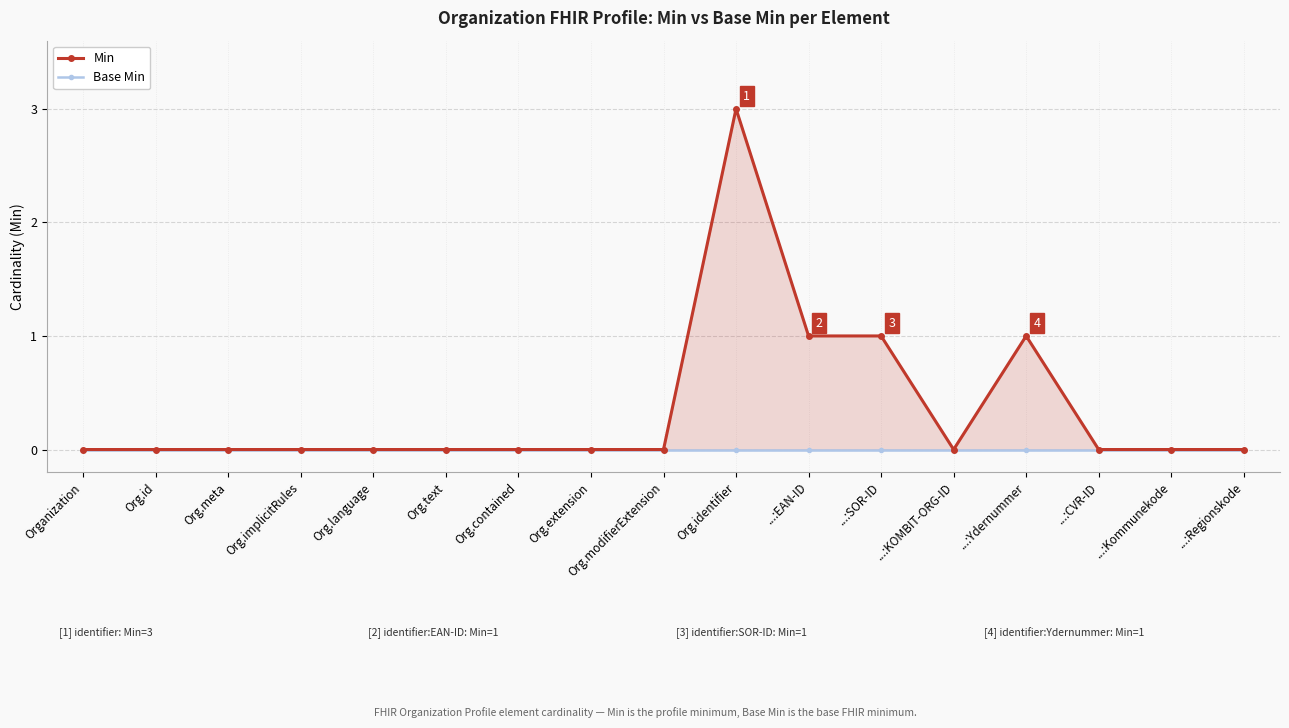

What is the label of the 14th point from the right?

Org.implicitRules